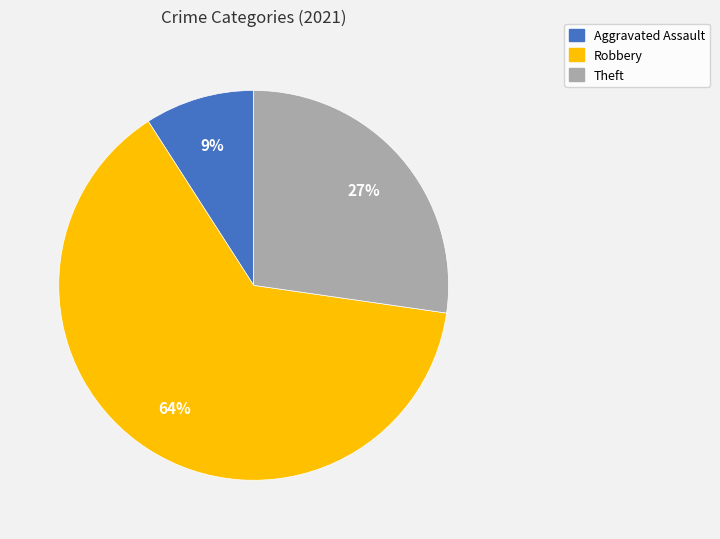

To the nearest percent, what is the difference between the largest and smallest slice percentages?

55%